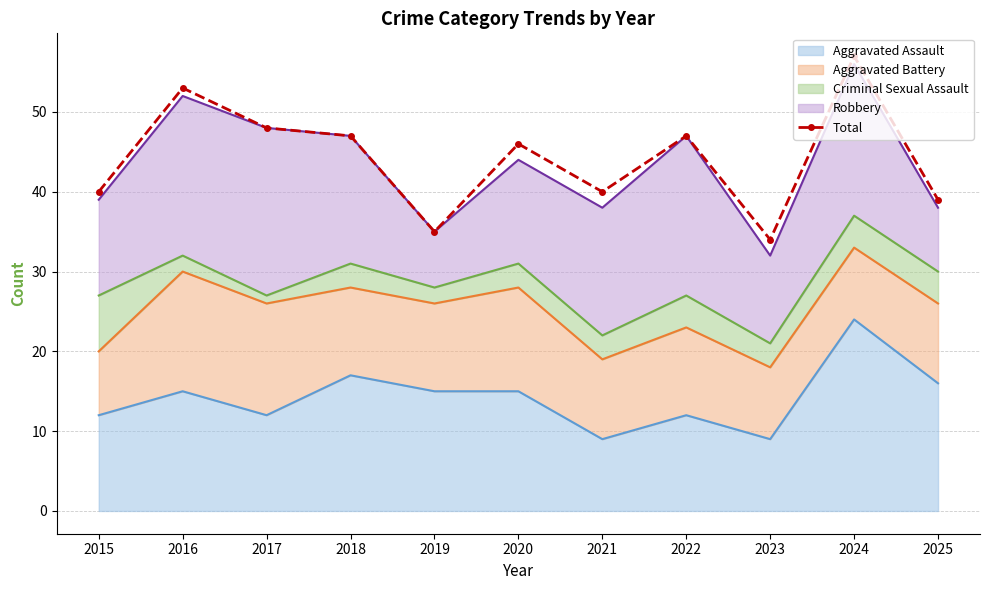

At which label does the data first exceed 46?

2016